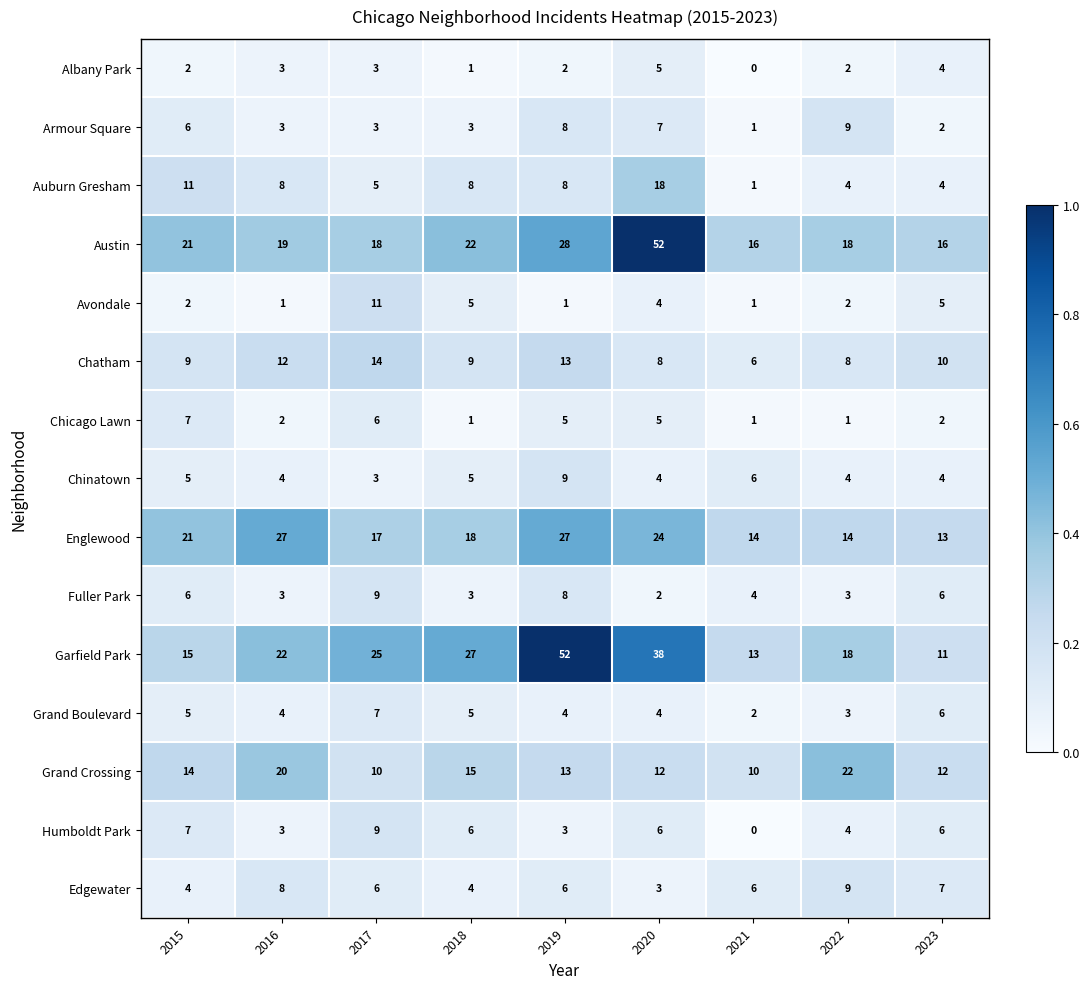

What is the difference between the maximum and minimum values in the Chinatown series?

6